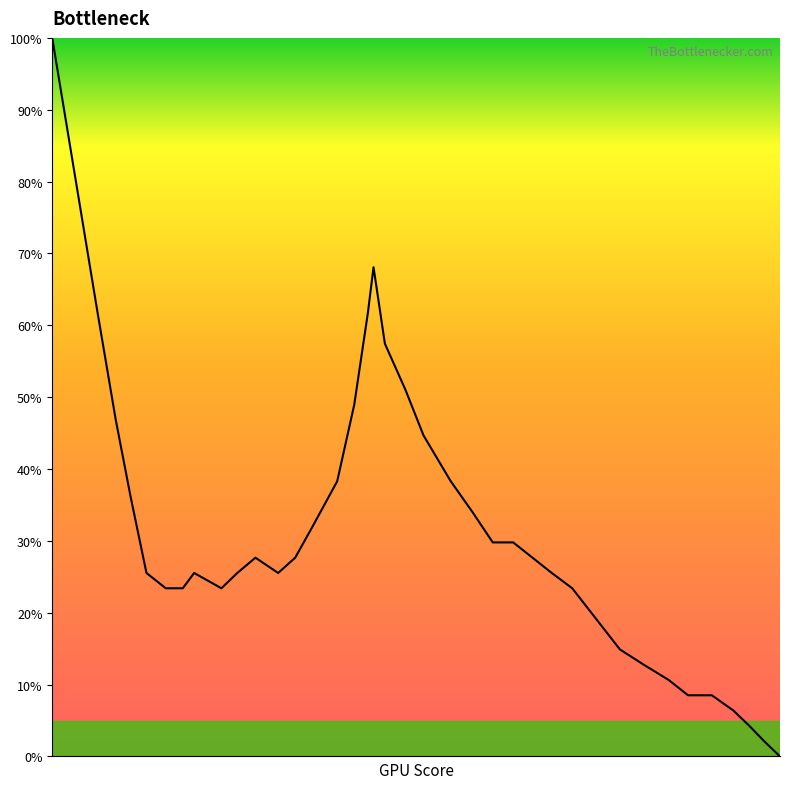

Does the chart have visible grid lines?

No